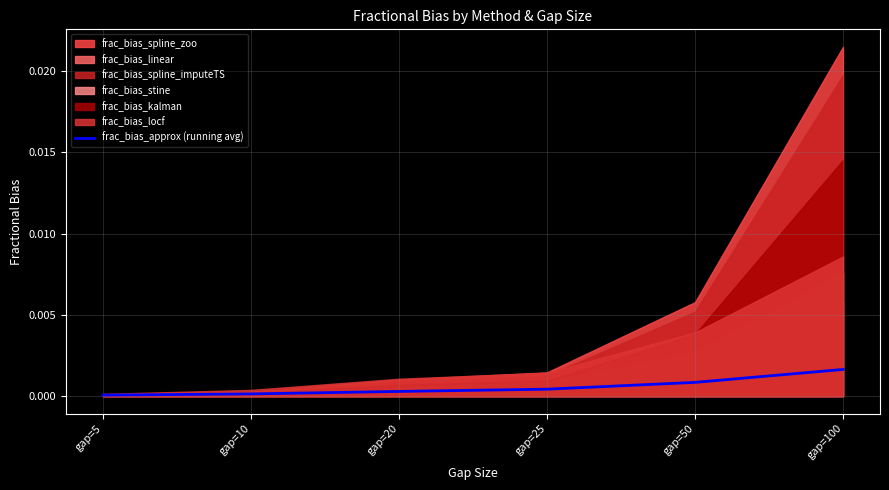

Which label corresponds to the smallest value in the chart?

gap=5